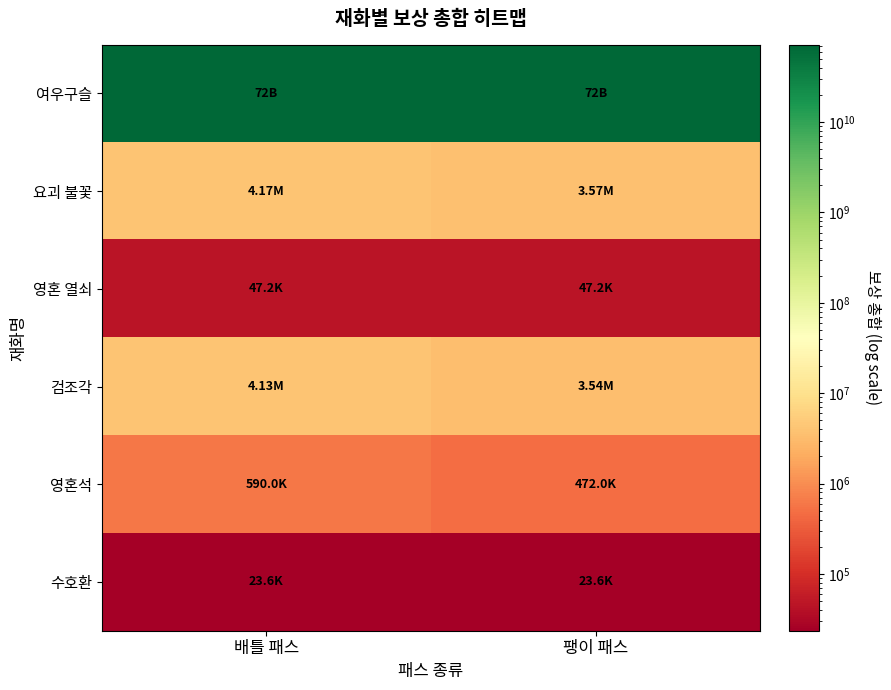

What is the spread (max minus min) of values at 팽이 패스?

71999976400